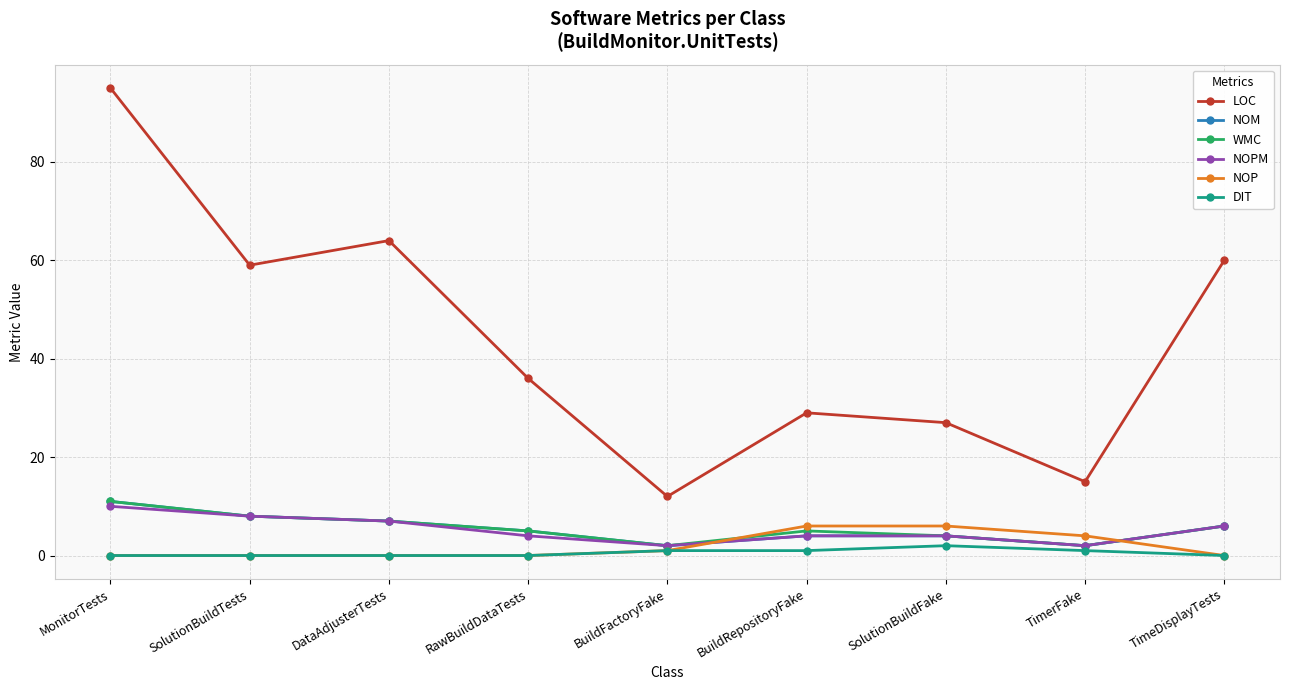

What are all the series names shown in the legend?

LOC, NOM, WMC, NOPM, NOP, DIT